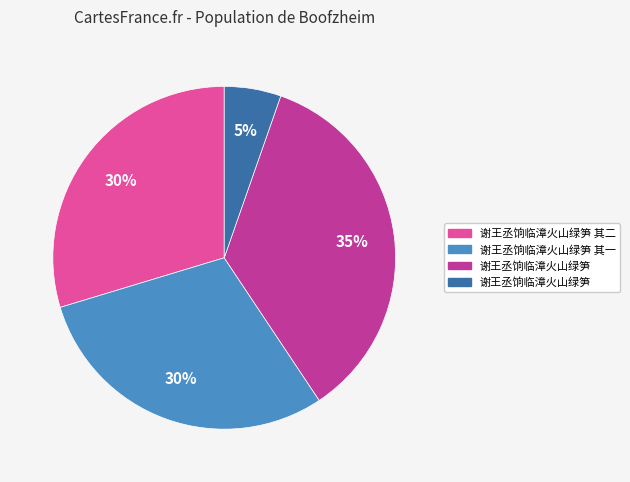

How many segments does this pie chart have?

4